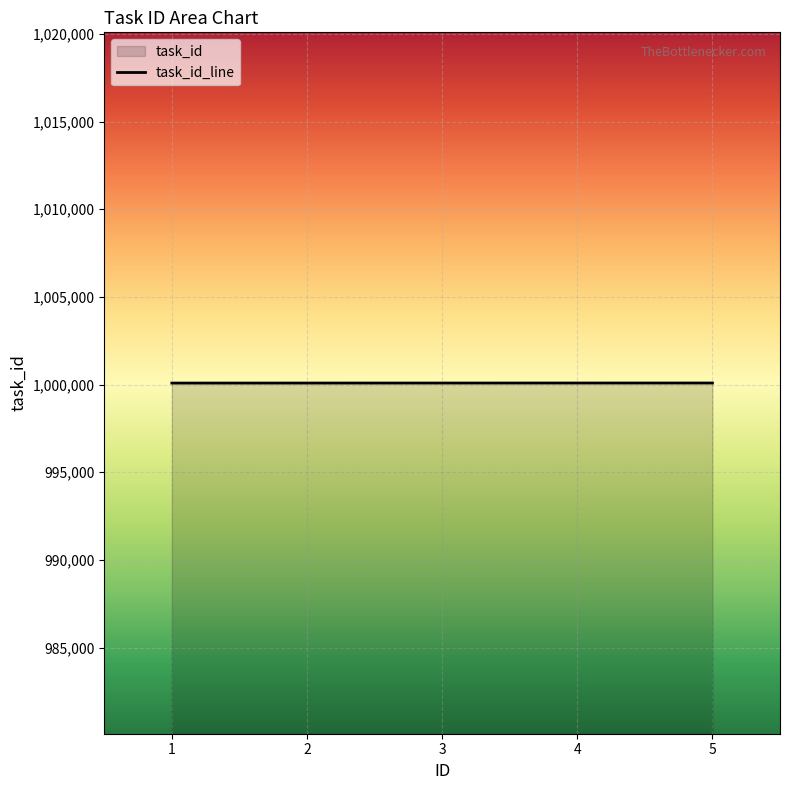

The value at 4 is 1000087. True or false?

True